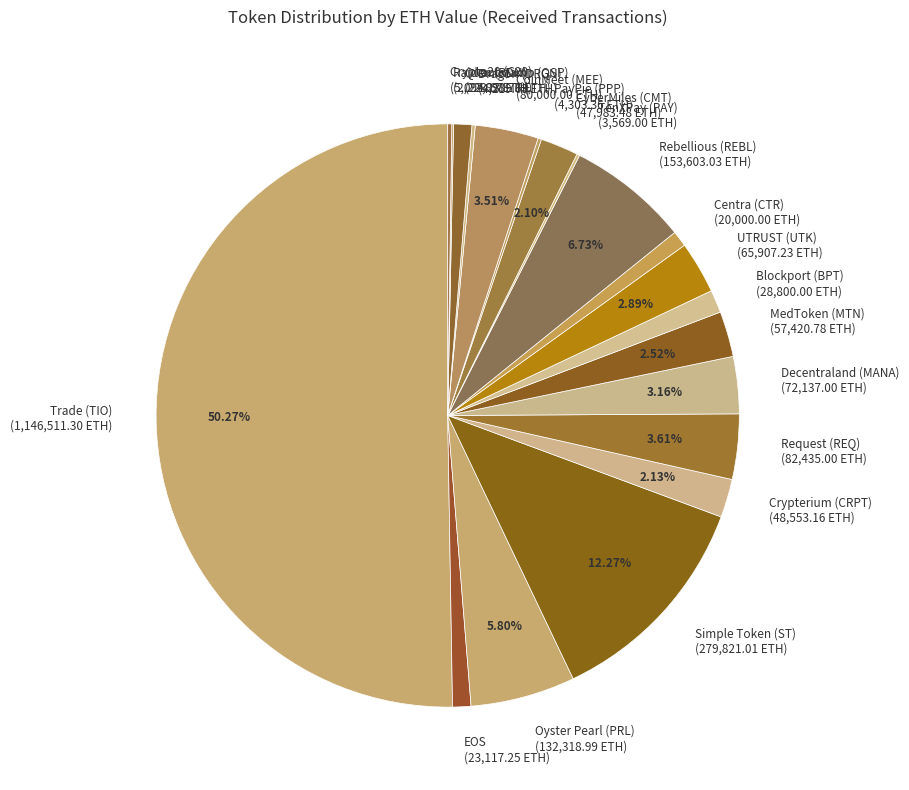

Which has a higher value, Rebellious (REBL) or CoinMeet (MEE)?

Rebellious (REBL)